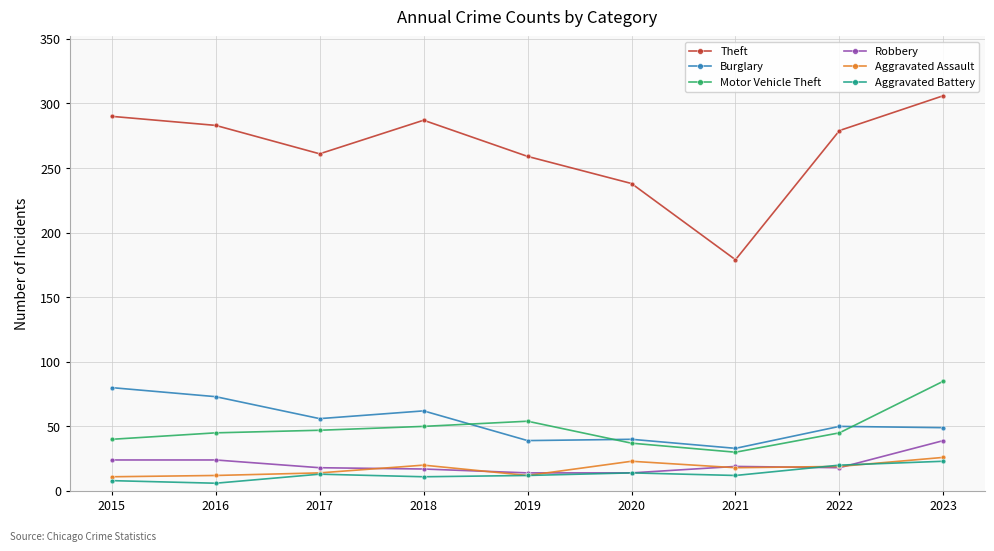

At which label does Aggravated Battery first exceed 12?

2017